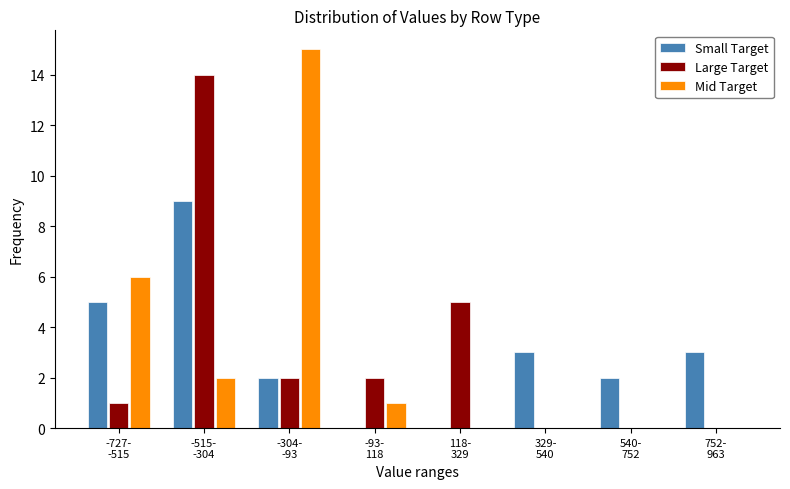

What is the greatest value displayed?

15